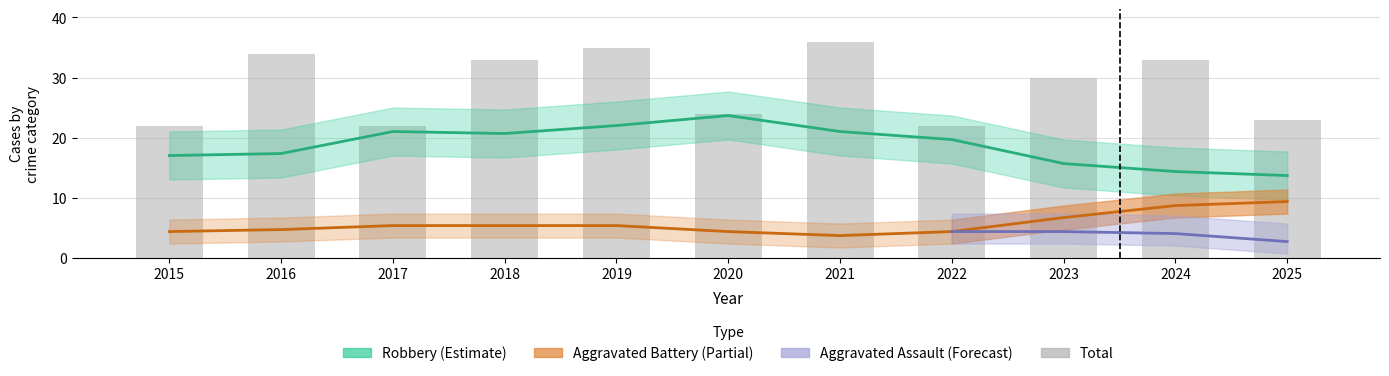

Which has a higher value, 2016 or 2021?

2021